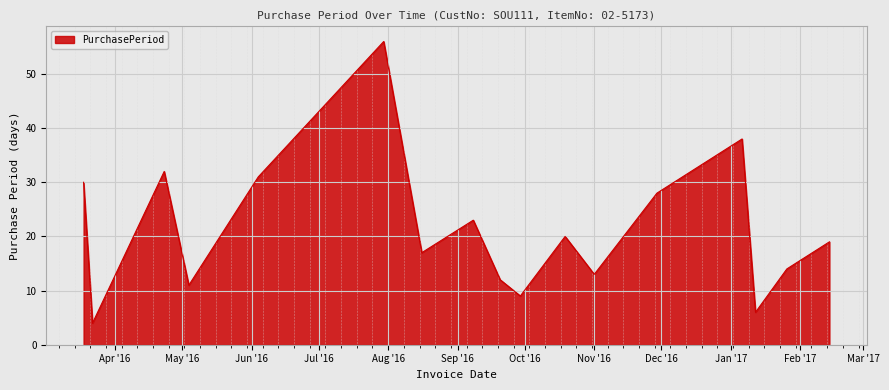

What is the smallest value displayed?

4